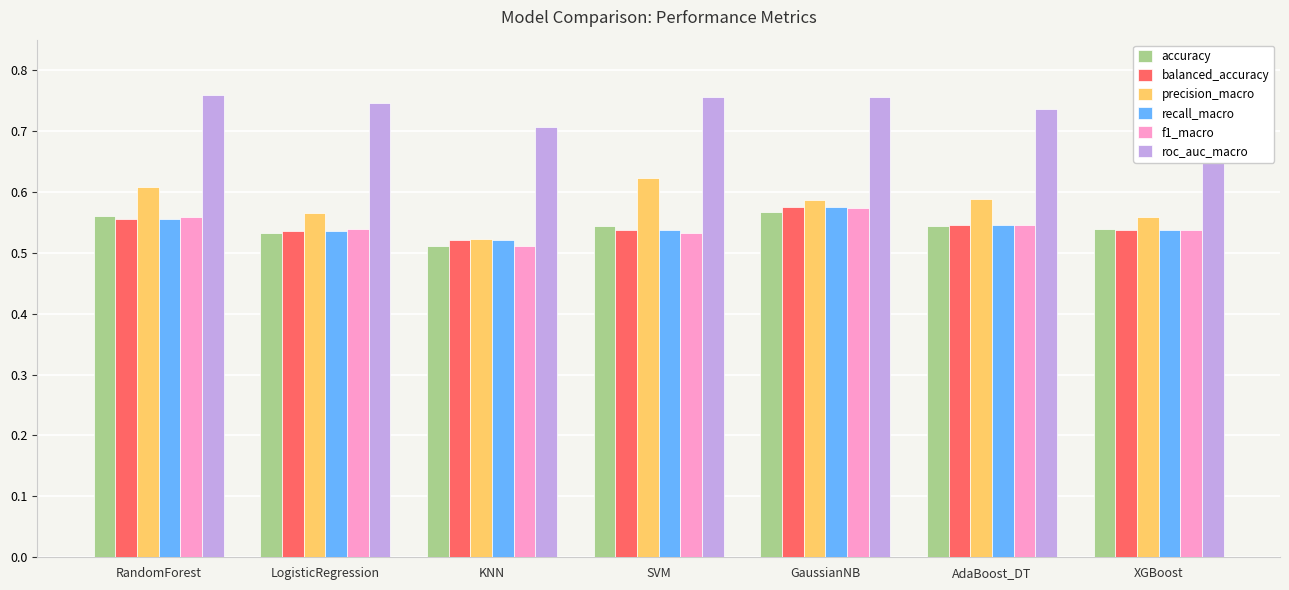

Is it true that accuracy equals 1.0 at GaussianNB?

False